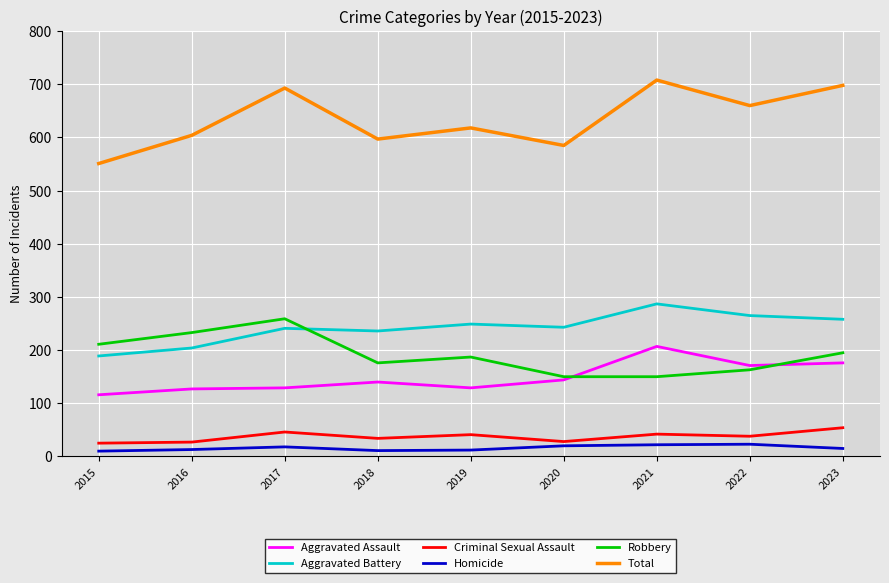

Which category has the highest value across all series?

2021